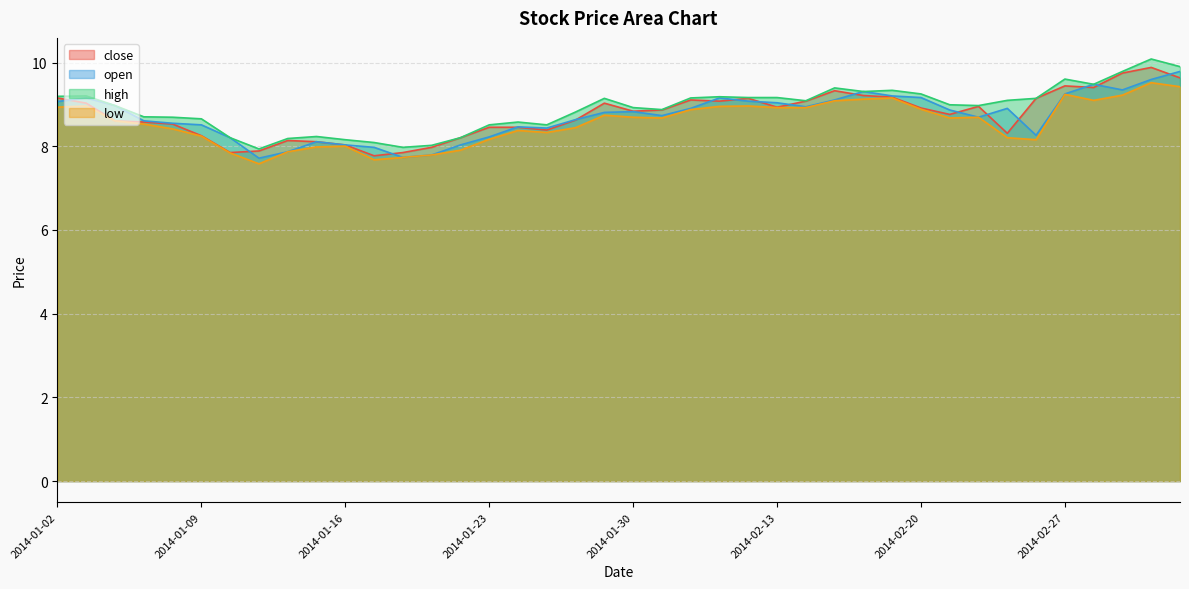

Is it true that open equals 8.1 at 2014-01-15?

True